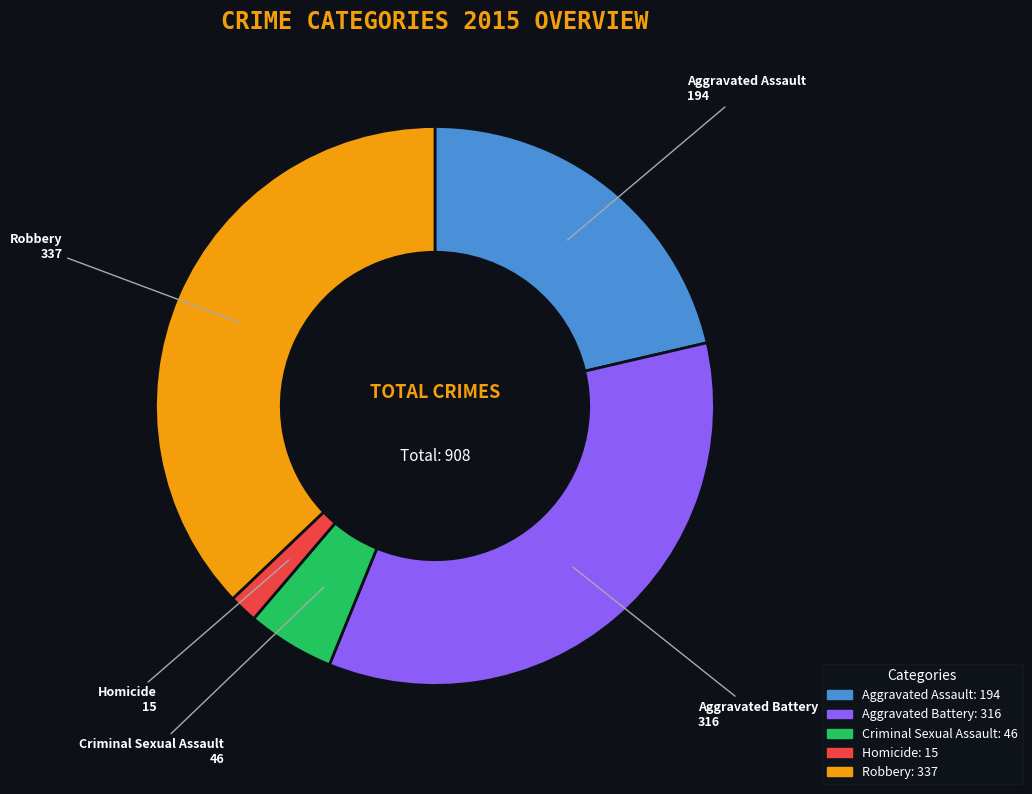

Is it true that Homicide is 2% of the pie?

True